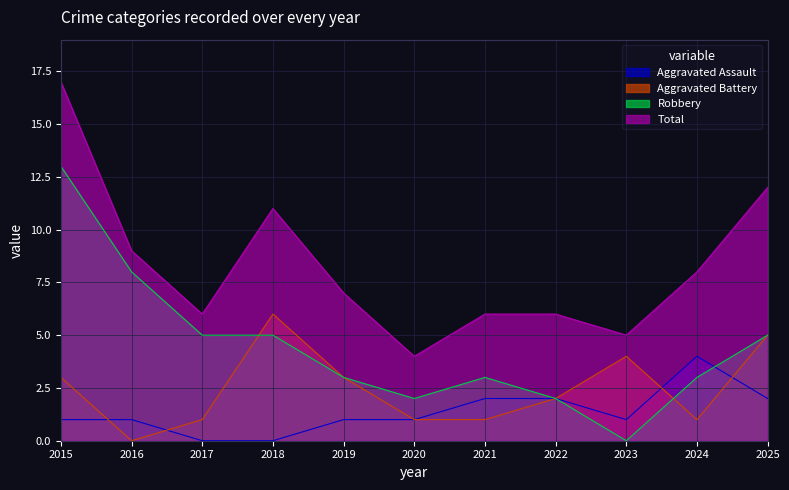

What is the sum of all Total values?

91